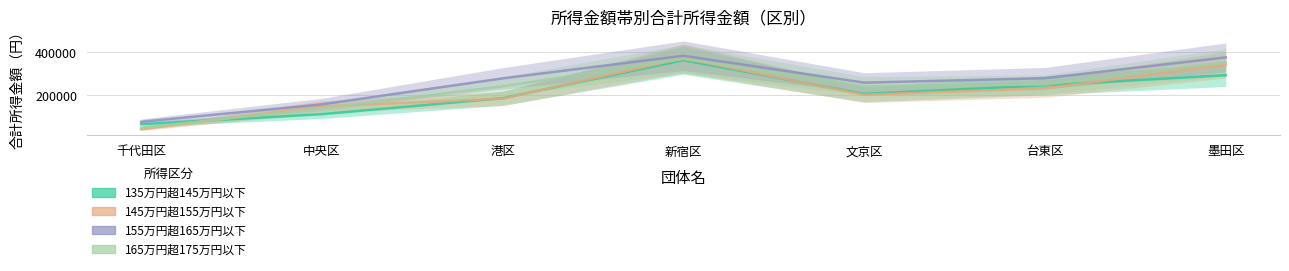

What is the approximate value of 155万円超165万円以下 at 千代田区, to the nearest 50?

75300